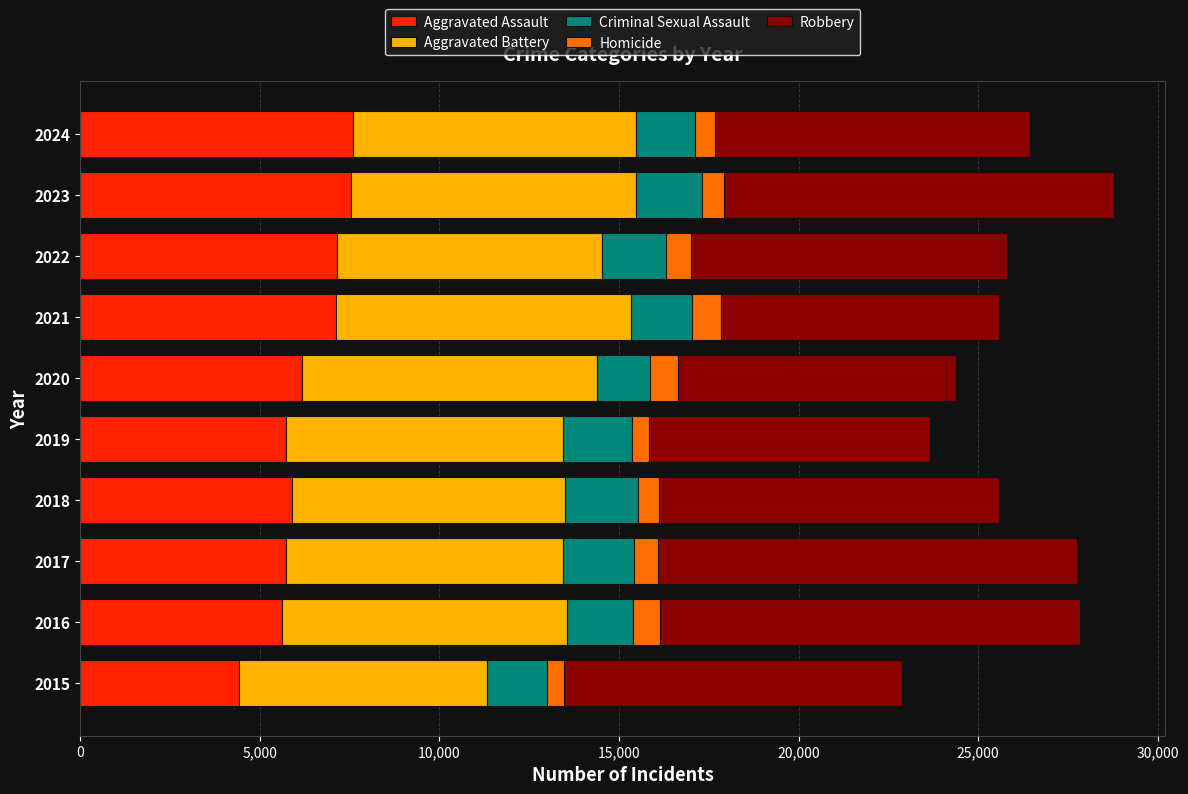

How many distinct data groups are displayed?

5